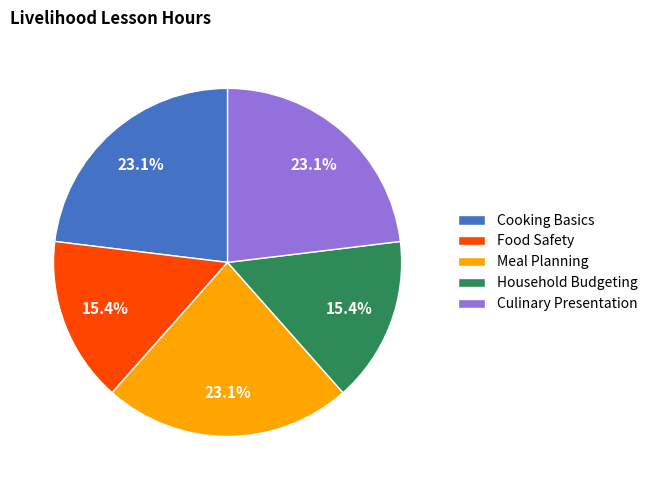

Approximately how many times larger is the value at Cooking Basics compared to Culinary Presentation?

1.0